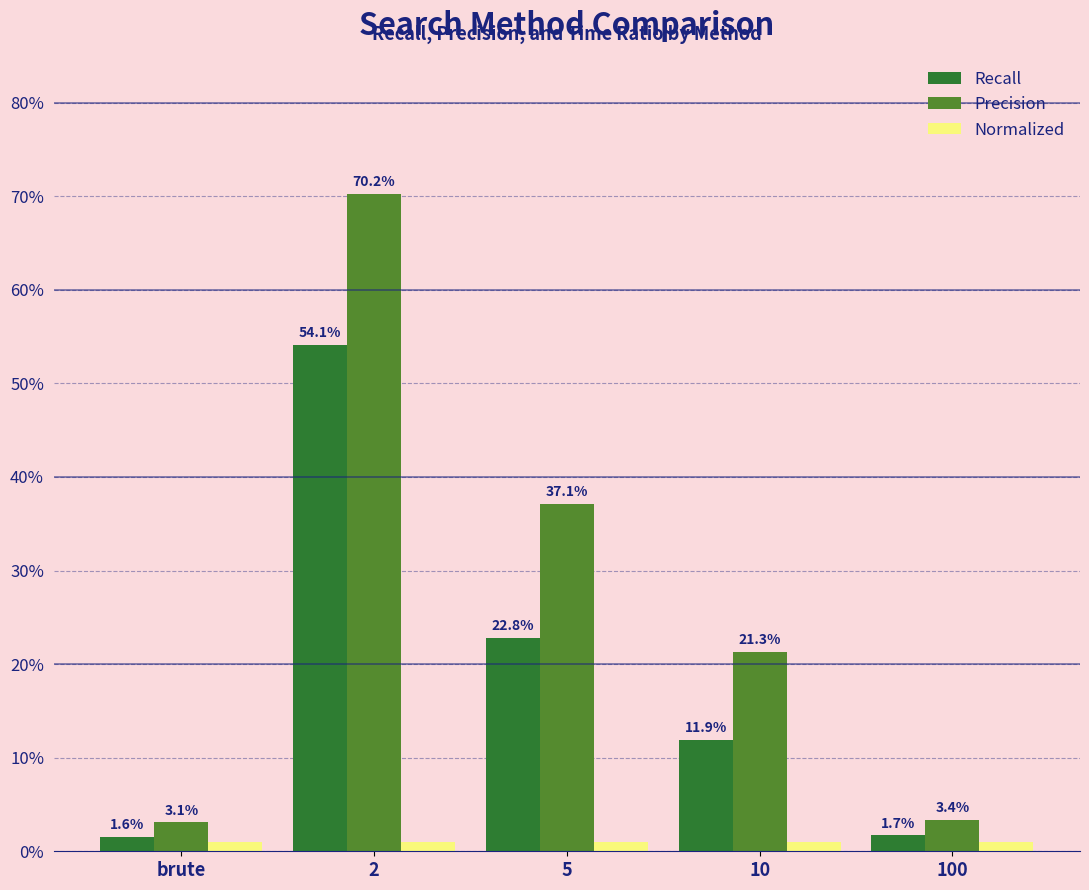

List the series in order of their overall mean, lowest first.

Normalized, Recall, Precision